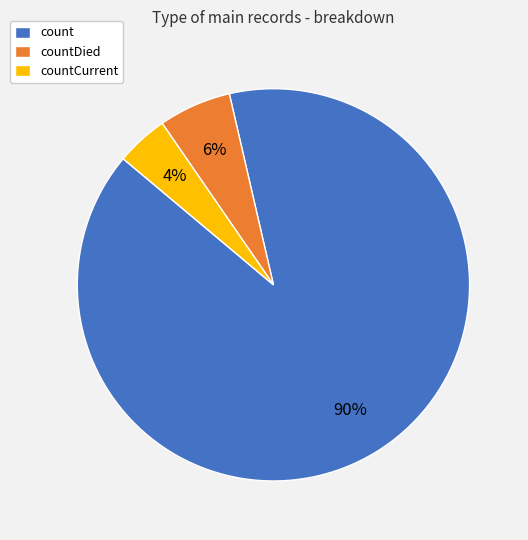

Does any single category account for the majority?

Yes